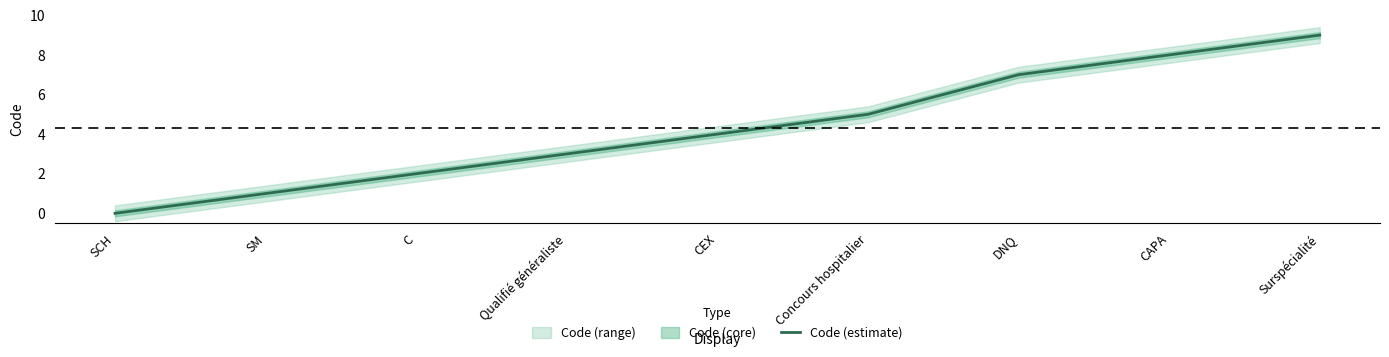

Which category has the lowest value across all series?

SCH